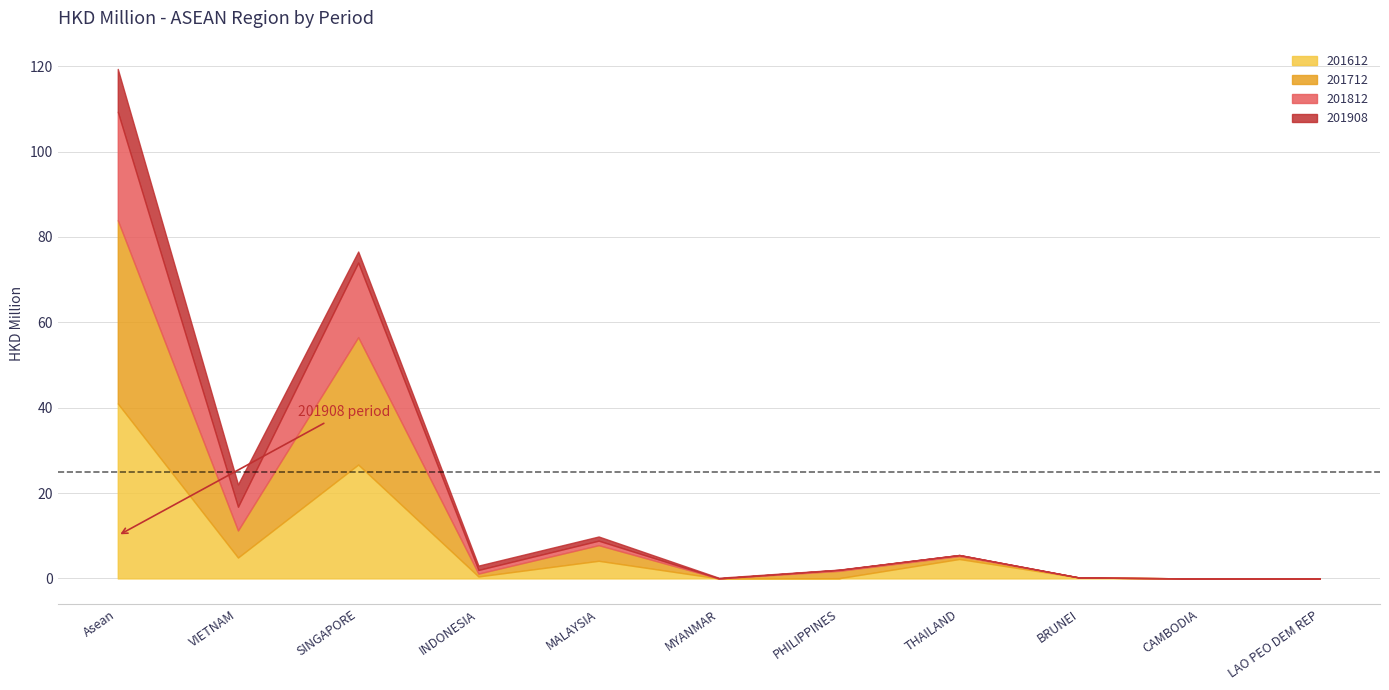

Rank the series at SINGAPORE from lowest to highest value.

201908, 201812, 201612, 201712